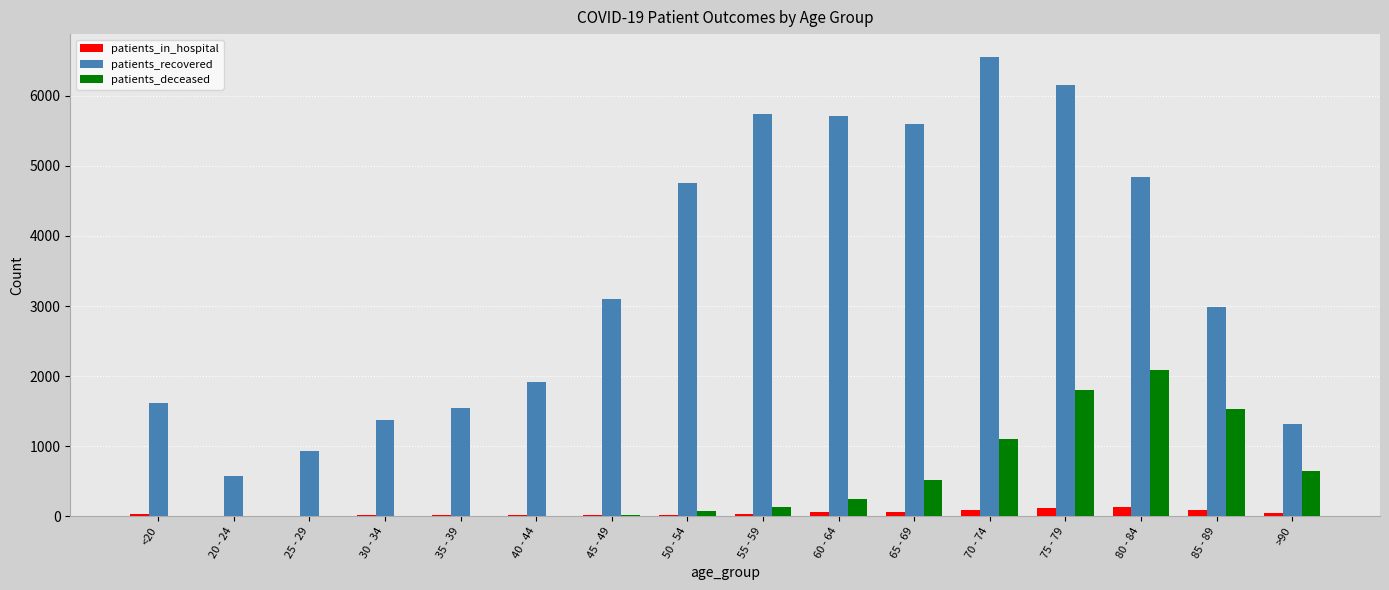

What is the sum of all patients_recovered values?

54731